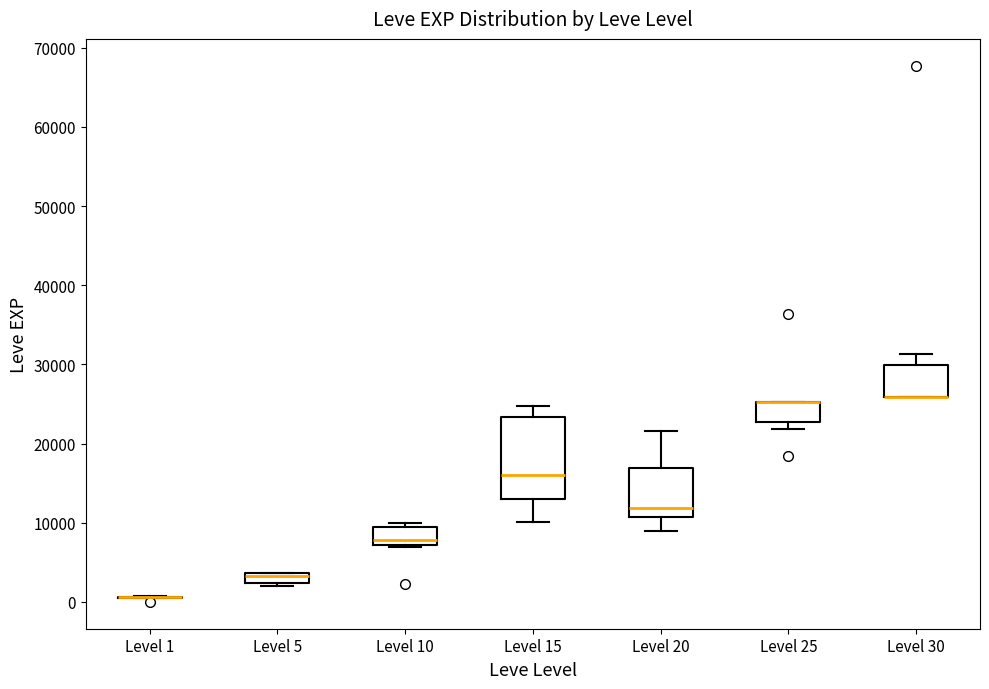

Comparing the boxes themselves (not the whiskers), which one is the tallest?

Level 15